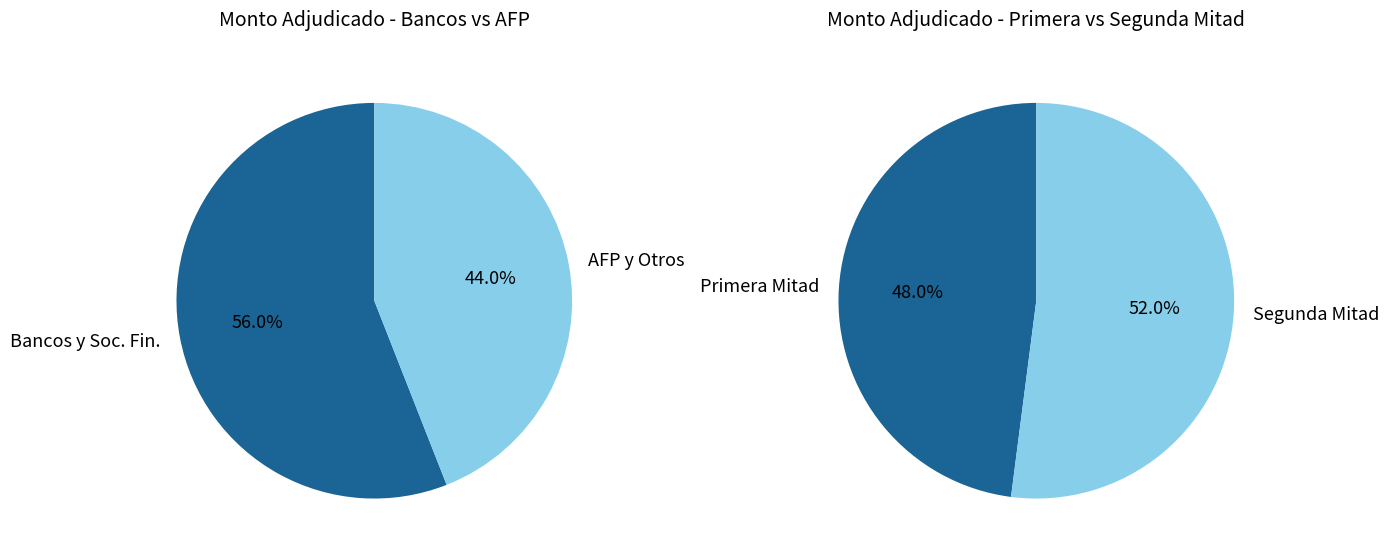

Is it true that 16-08-2001 is 1% of the pie?

False